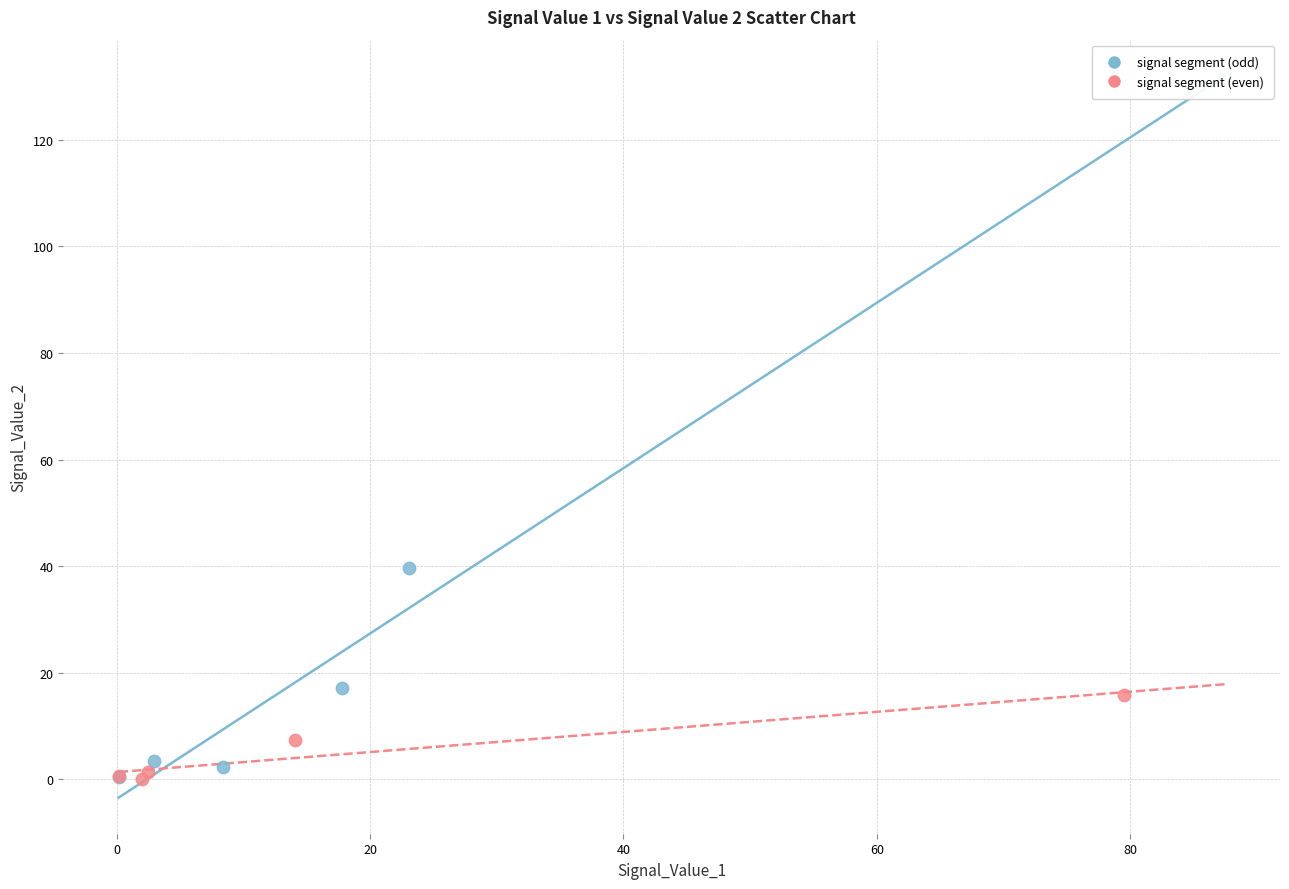

Which series reaches the maximum Y coordinate?

signal segment (odd)